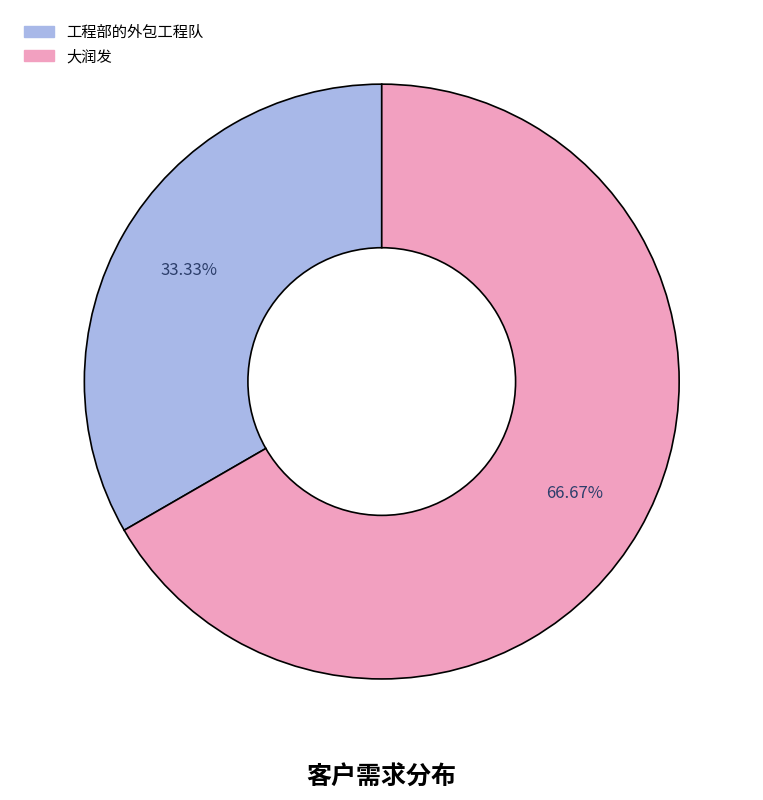

Which has a higher value, 工程部的外包工程队 or 大润发?

大润发